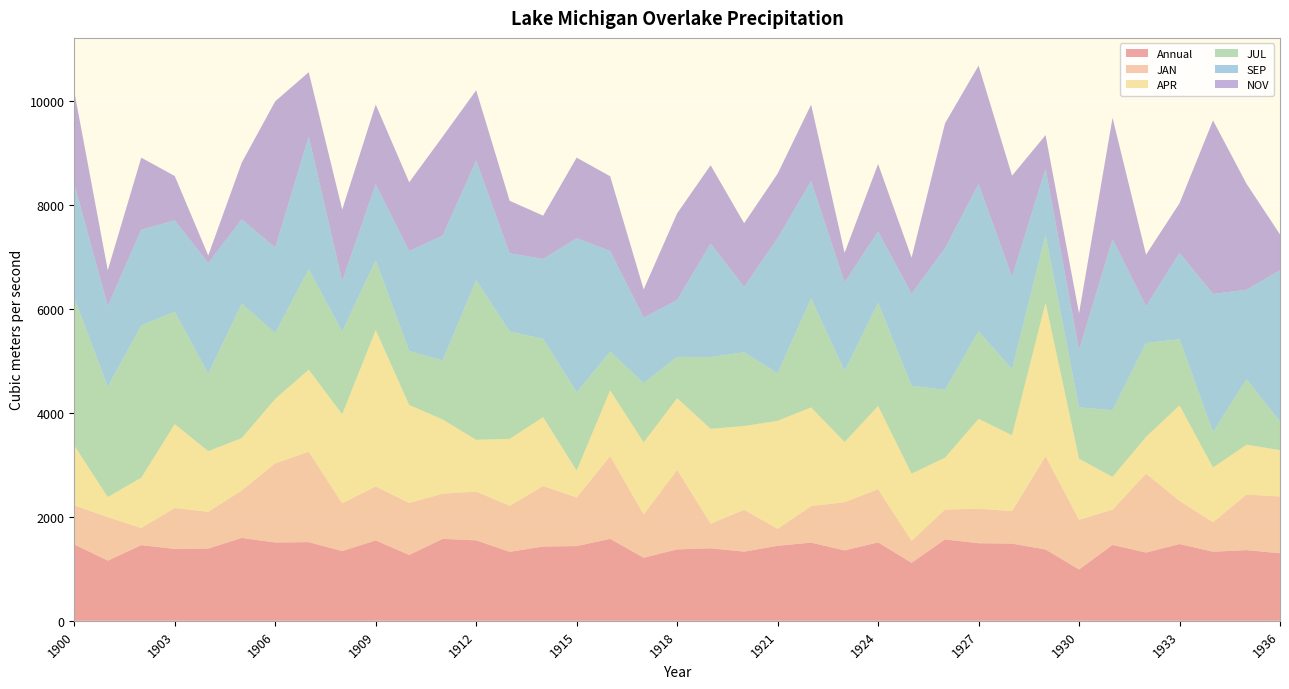

Reading left to right, extract all data points from this chart.

Annual: 1469.2	1157.8	1455.2	1383.6	1390.1	1594.7	1506.9	1513.8	1341.8	1546.2	1267.9	1577.1	1547.6	1326.9	1429.2	1437.4	1576.9	1213.9	1374.1	1394.7	1330.7	1443.5	1504.2	1354.2	1508.6	1115.8	1565.3	1492.4	1485.4	1372.1	987.4	1460.4	1313.0	1477.0	1329.3	1360.0	1299.4
JAN: 750.8	836.3	331.5	787.2	705.9	913.4	1520.8	1739.0	917.6	1037.4	998.9	868.4	939.0	885.5	1163.6	934.7	1591.4	832.1	1527.2	472.7	804.3	325.1	701.6	928.3	1022.4	423.5	575.4	663.1	624.6	1792.5	956.1	678.1	1518.7	829.9	566.8	1067.4	1093.0
APR: 1151.6	386.8	965.9	1611.3	1167.0	1005.7	1240.0	1578.2	1713.0	3008.2	1885.4	1425.6	994.6	1286.4	1324.0	517.2	1264.3	1385.9	1381.4	1825.7	1611.3	2077.7	1898.6	1156.0	1600.3	1290.8	999.1	1728.5	1458.8	2953.0	1173.7	629.9	707.3	1836.8	1052.1	959.3	890.8
JUL: 2840.6	2119.7	2928.3	2162.5	1488.7	2586.1	1266.3	1929.4	1591.4	1341.2	1037.4	1135.8	3069.5	2064.1	1505.9	1505.9	744.4	1140.1	793.6	1379.7	1418.2	913.4	2096.2	1369.0	1982.9	1689.8	1304.8	1683.4	1270.6	1298.4	988.2	1283.4	1803.2	1272.7	682.3	1259.9	549.7
SEP: 2190.4	1556.1	1841.2	1757.2	2128.5	1622.4	1644.5	2555.1	970.3	1465.4	1920.8	2402.6	2300.9	1505.2	1538.4	2964.0	1936.2	1257.7	1094.1	2183.8	1257.7	2599.3	2256.7	1701.9	1374.8	1768.2	2723.1	2835.8	1779.3	1279.8	1105.2	3286.7	707.3	1659.9	2656.8	1719.6	2908.8
NOV: 1779.3	685.2	1385.9	853.2	145.9	1089.7	2813.7	1235.6	1374.8	1531.7	1324.0	1903.1	1352.7	1010.1	831.1	1549.4	1436.7	543.7	1666.6	1505.2	1224.5	1240.0	1469.9	568.0	1297.4	696.2	2402.6	2274.4	1942.9	645.4	702.9	2336.3	992.4	954.9	3337.6	2040.1	689.6